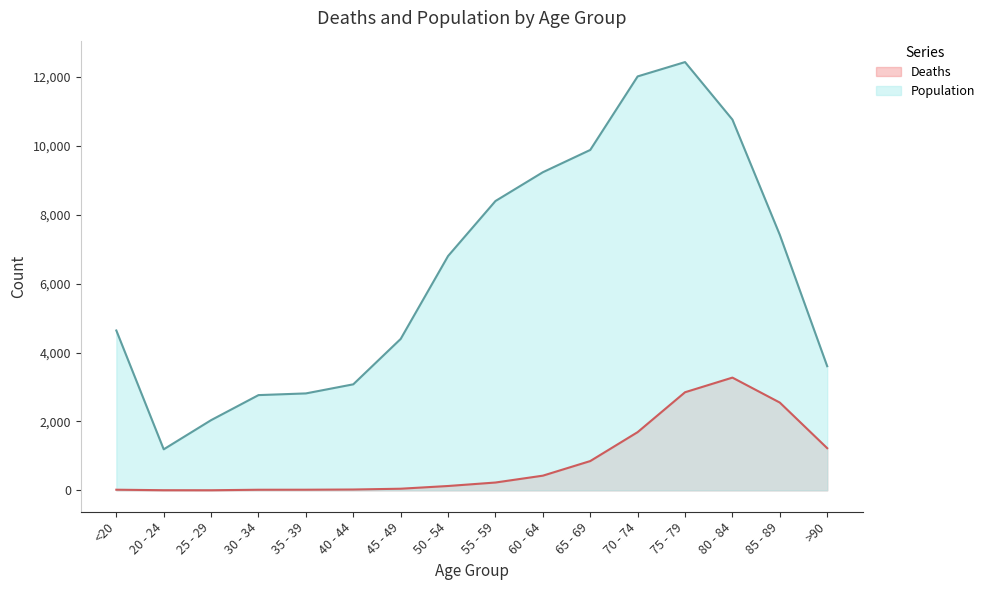

Reading left to right, what are all the values shown in this chart?

Deaths: <20=18	20 - 24=4	25 - 29=3	30 - 34=17	35 - 39=18	40 - 44=24	45 - 49=47	50 - 54=126	55 - 59=227	60 - 64=426	65 - 69=850	70 - 74=1690	75 - 79=2848	80 - 84=3273	85 - 89=2548	>90=1224
Population: <20=4641	20 - 24=1191	25 - 29=2038	30 - 34=2765	35 - 39=2814	40 - 44=3078	45 - 49=4396	50 - 54=6803	55 - 59=8400	60 - 64=9236	65 - 69=9883	70 - 74=12018	75 - 79=12434	80 - 84=10764	85 - 89=7417	>90=3604